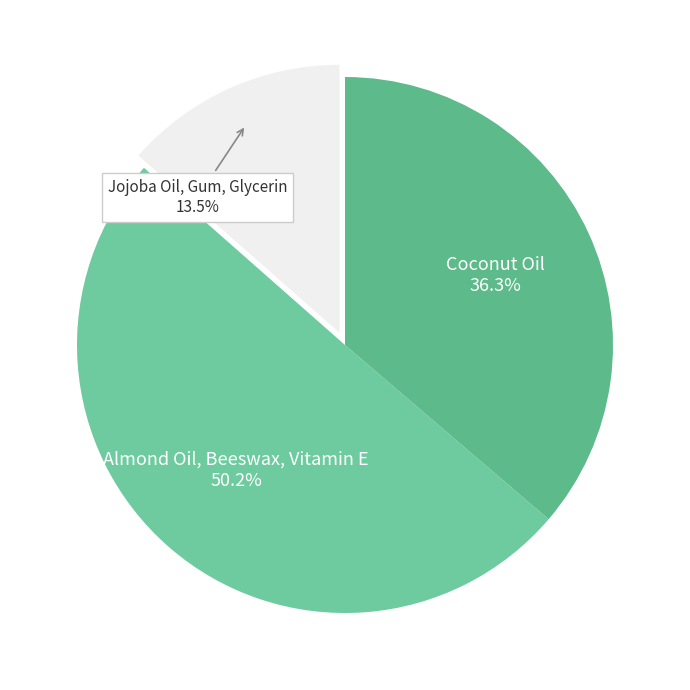

To the nearest percent, what portion does Almond Oil, Beeswax, Vitamin E represent?

50%